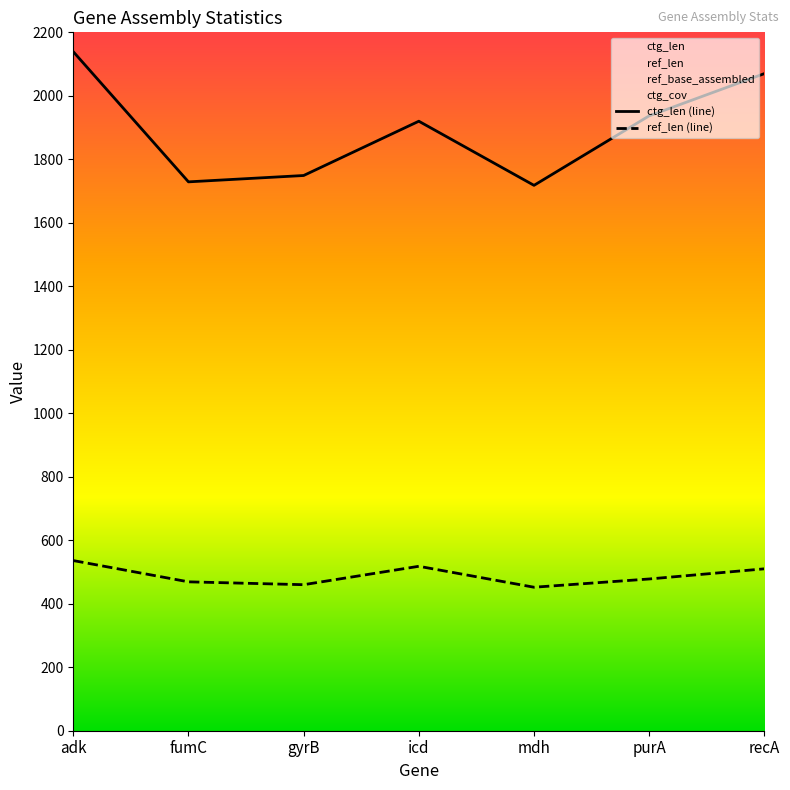

At which label is ref_len closest to 494?

purA